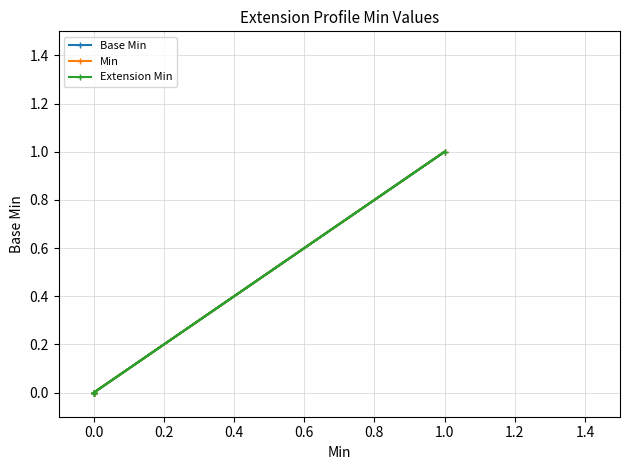

Which series has the largest total across all categories?

Base Min